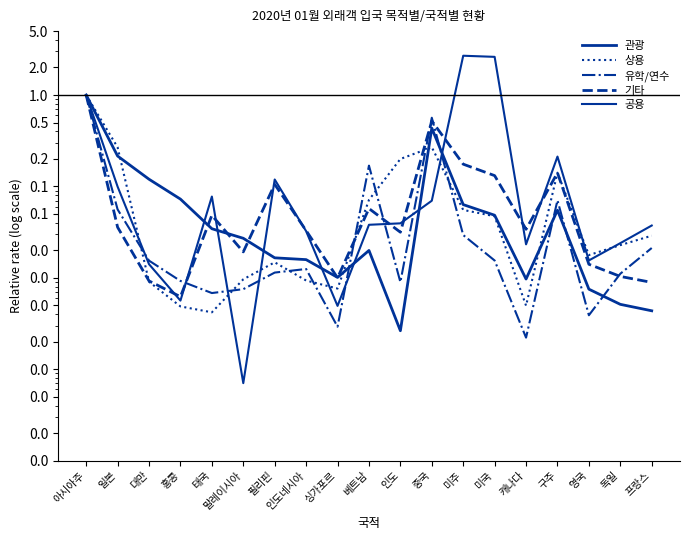

True or false: 관광 has more than 0 interior local peaks.

True